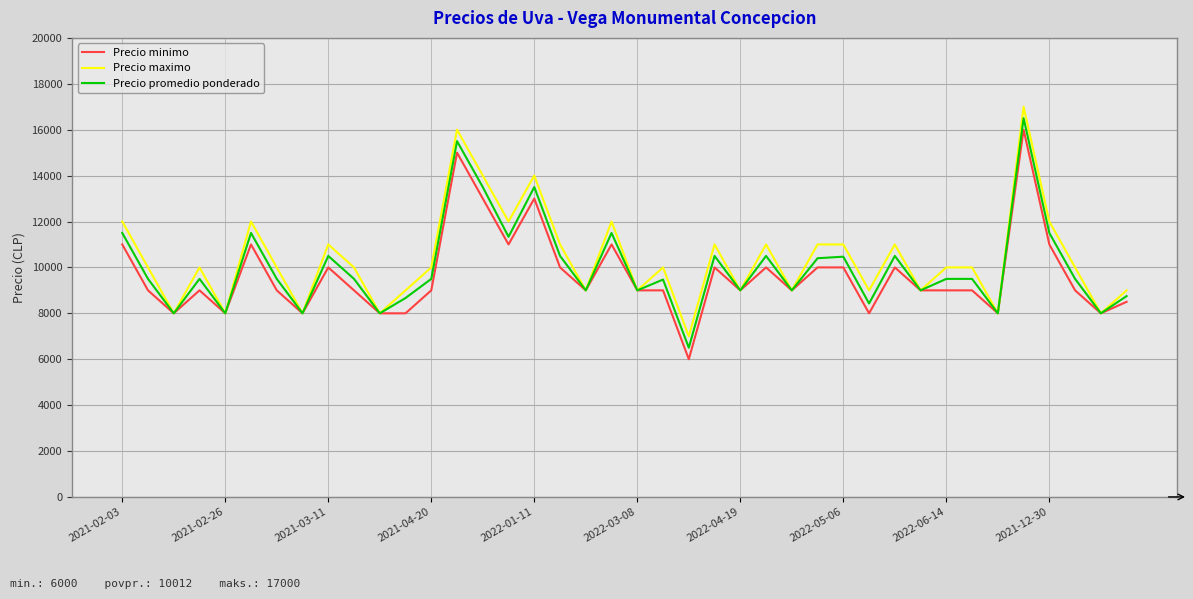

What is the greatest value displayed?

17000